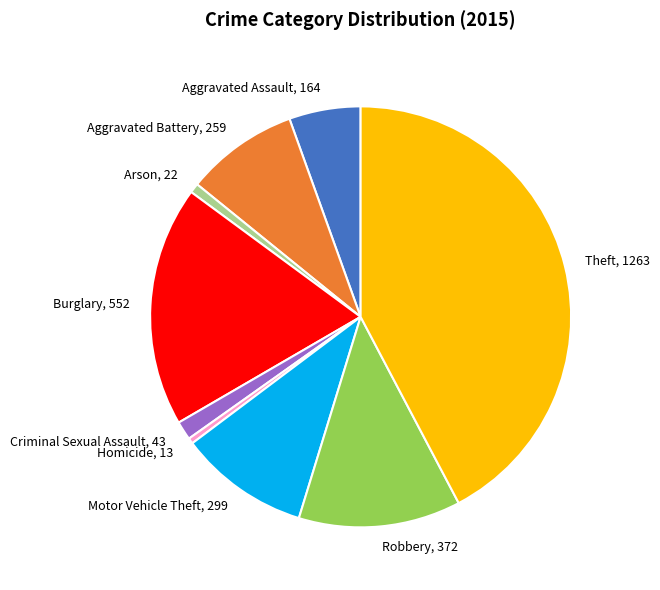

Is there any slice that represents more than half of the pie?

No